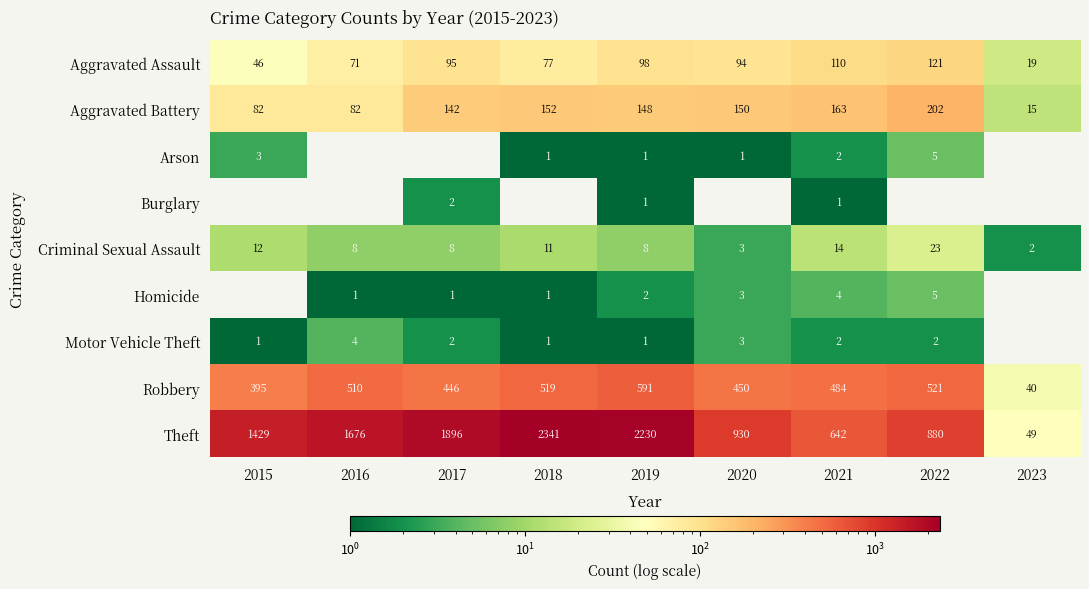

Which has a higher value, 2015 or 2019?

2019